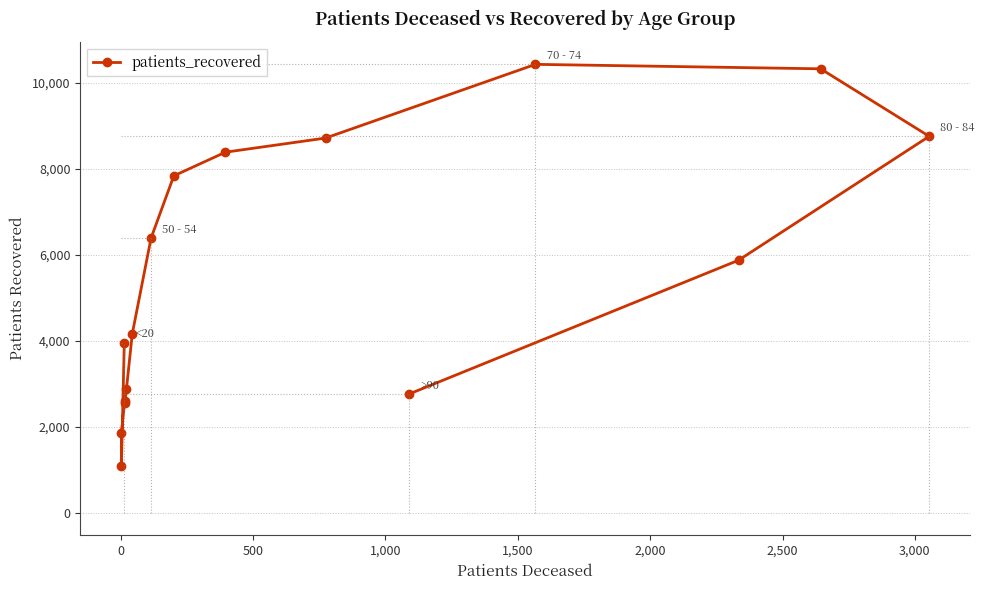

What value does the data have at 0, to the nearest 10?

1100